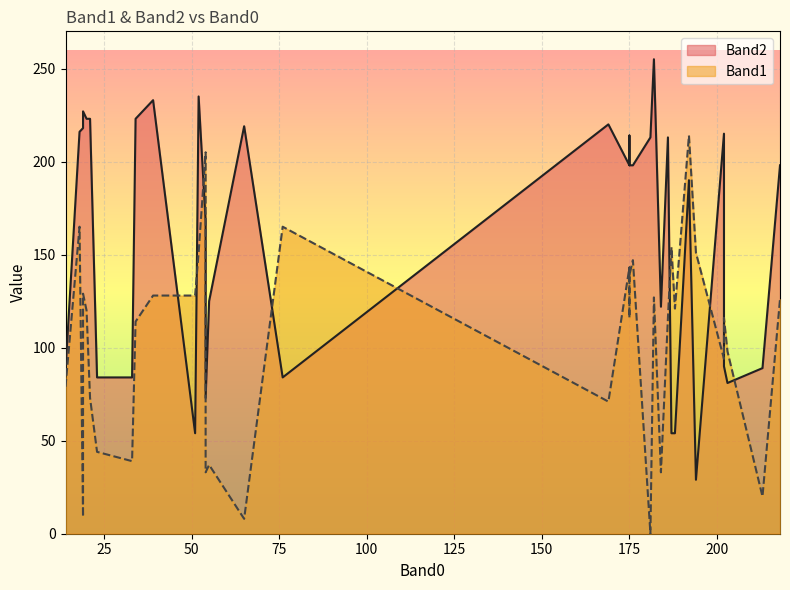

Which series ends up on top after the final intersection of Band2 and Band1?

Band2